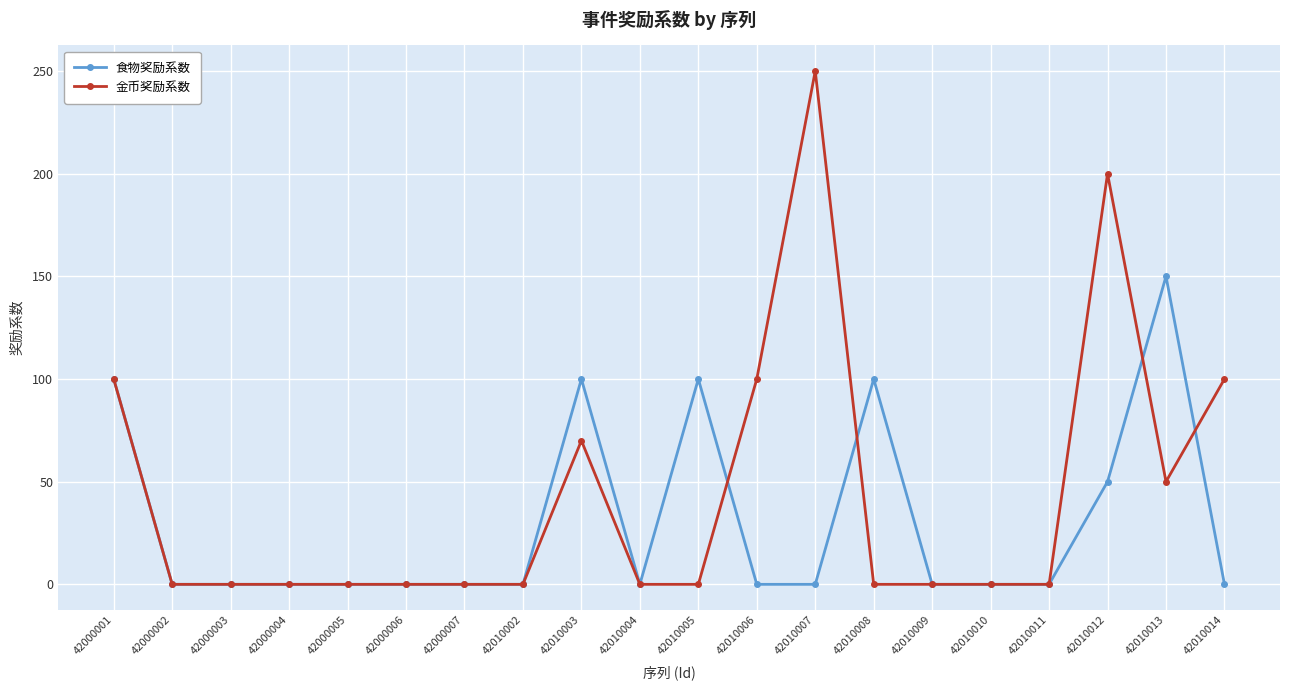

At how many categories does at least one series exceed 78?

9